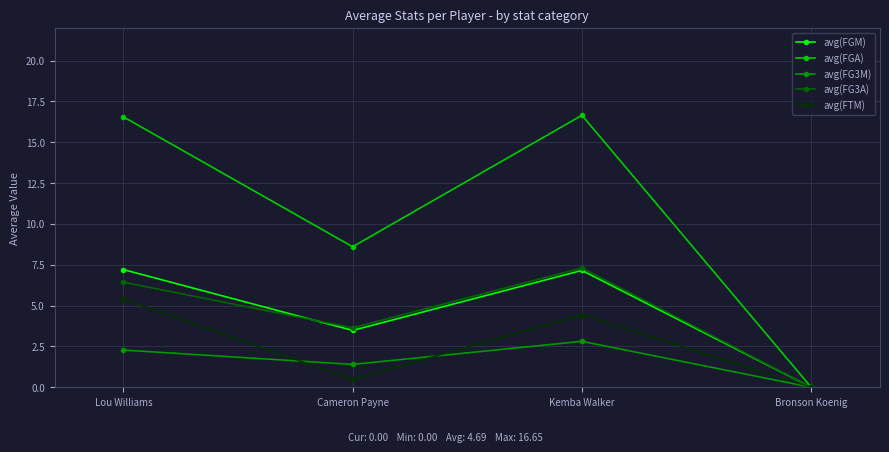

What is the total value across all series at Lou Williams?

37.9